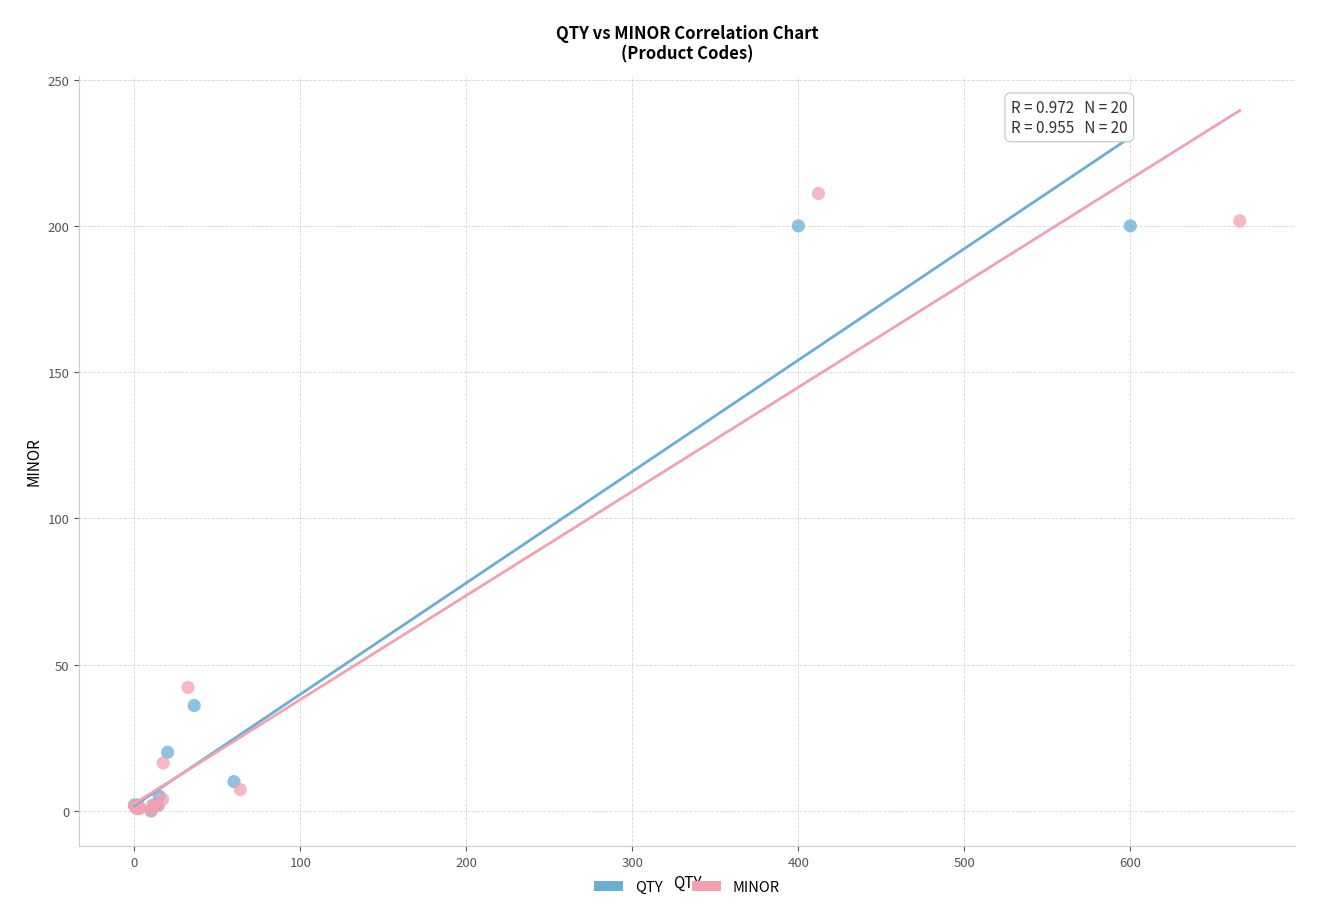

Which series has the widest spread of Y values?

MINOR